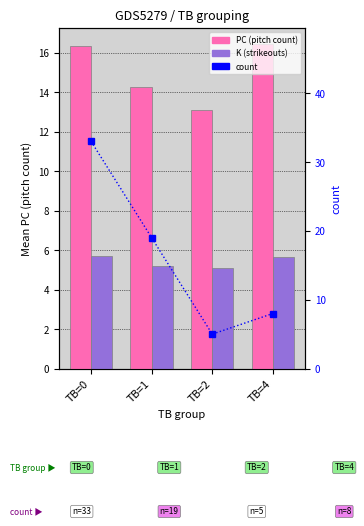

What are all the series names shown in the legend?

PC (pitch count), K (strikeouts), count